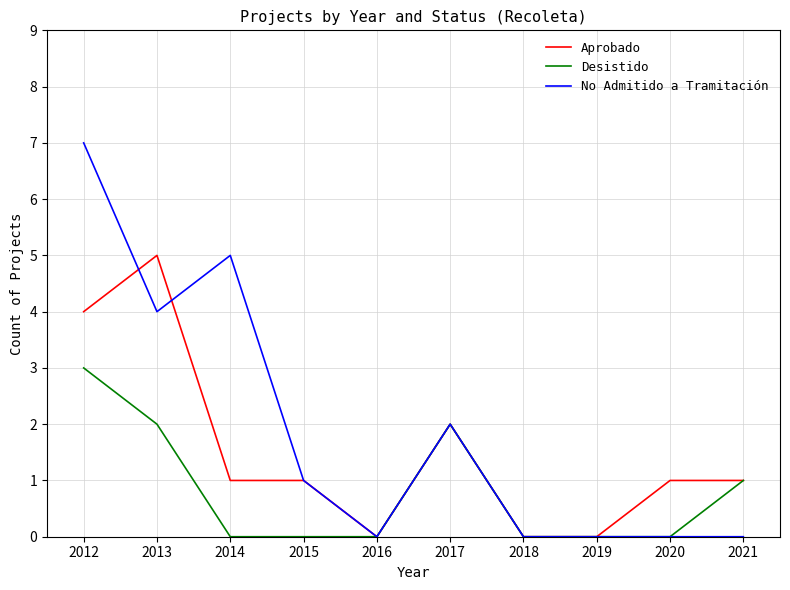

Which series has the largest range (max minus min)?

No Admitido a Tramitación